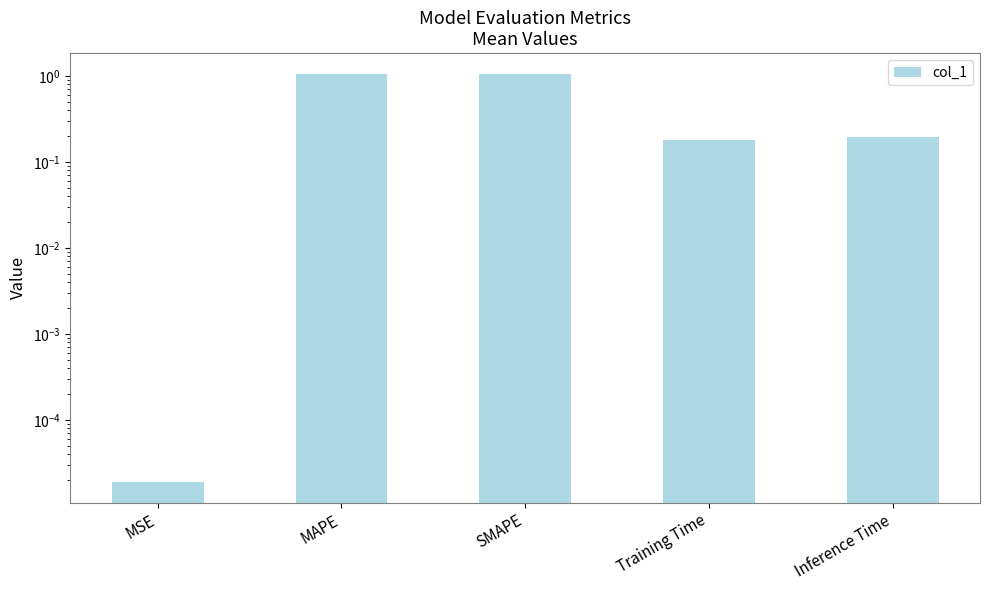

Reading left to right, transcribe all the data shown in this chart.

MSE=0.0	MAPE=1.1	SMAPE=1.1	Training Time=0.2	Inference Time=0.2